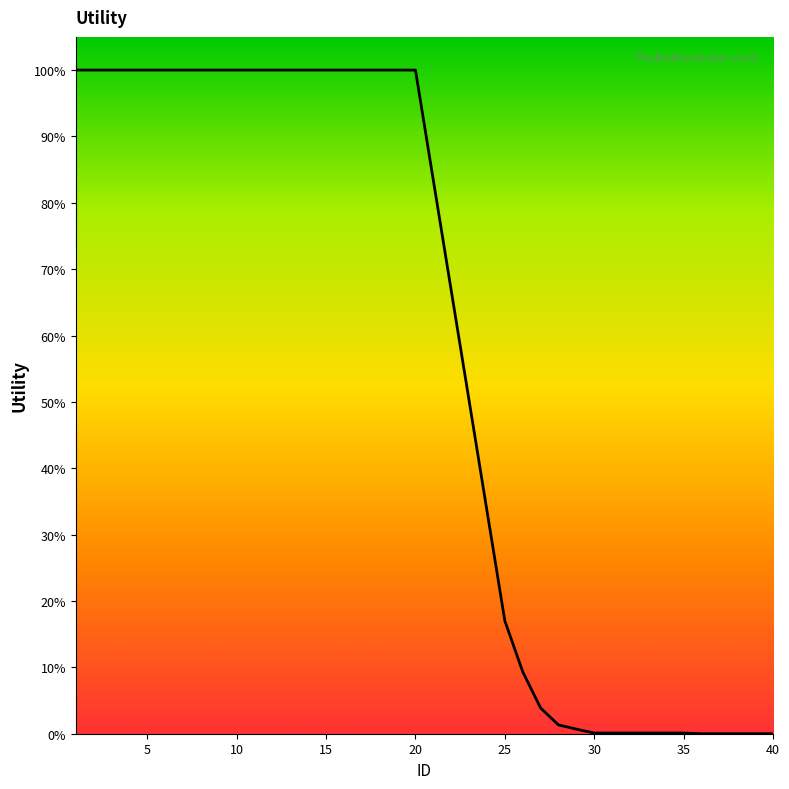

What is the difference between the maximum and minimum values?

100.0